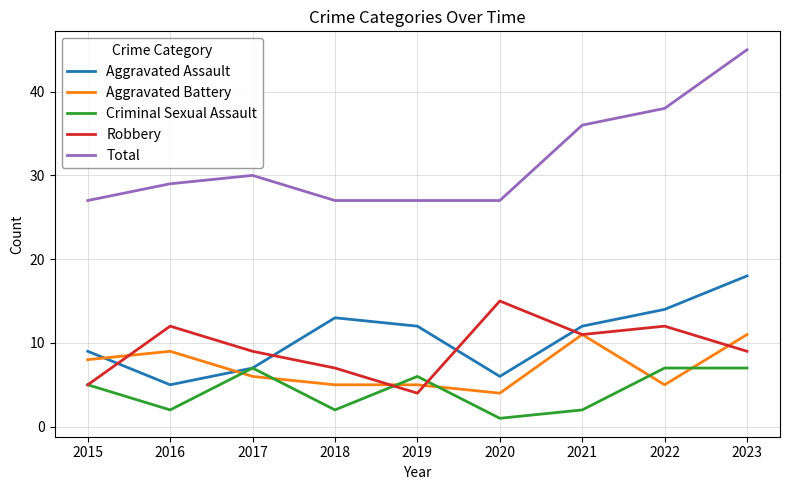

How many values in the Criminal Sexual Assault series are below 5?

4